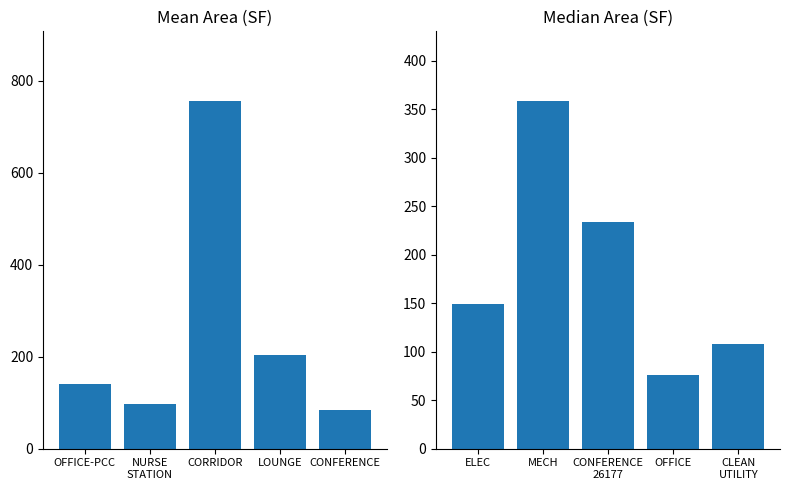

What is the label of the 4th bar from the left?

LOUNGE